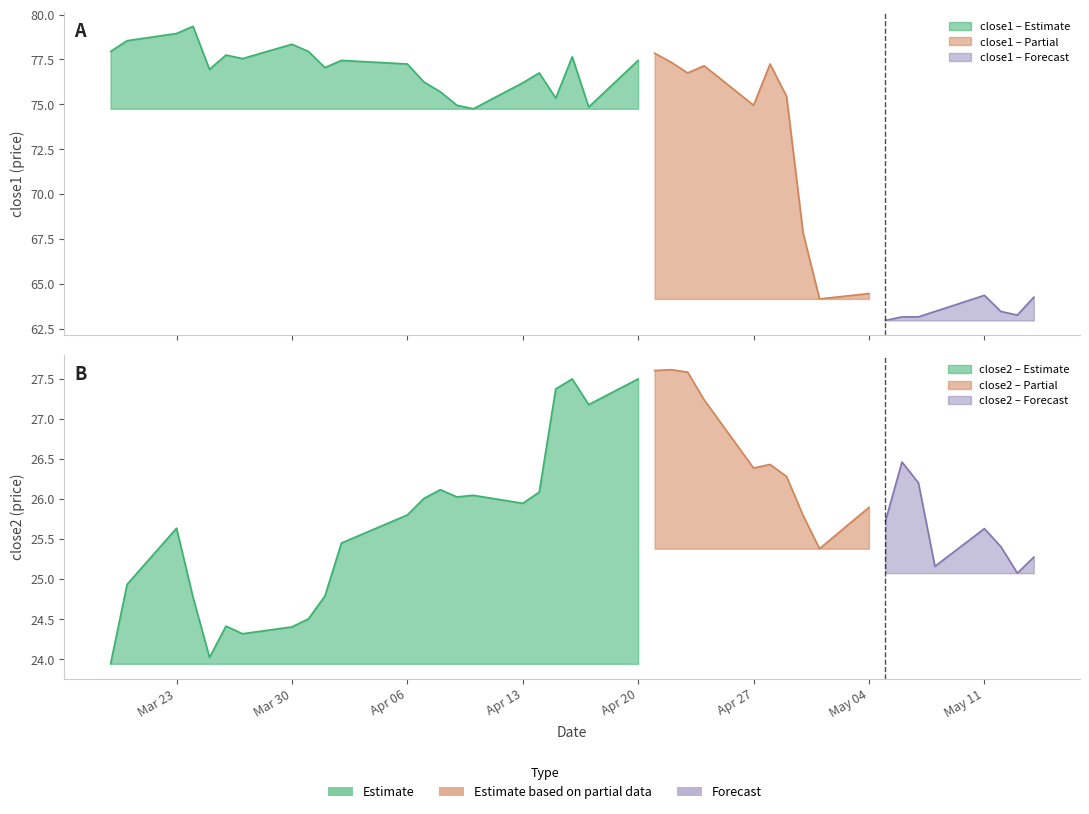

Reading left to right, transcribe all the data shown in this chart.

close1: close1=78.0	close2=78.5	2=79.0	3=79.3	4=77.0	5=77.8	6=77.5	7=78.3	8=78.0	9=77.0	10=77.5	11=77.2	12=76.2	13=75.7	14=75.0	15=74.8	16=76.2	17=76.8	18=75.3	19=77.7	20=74.8	21=77.5	22=77.8	23=77.3	24=76.8	25=77.2	26=75.0	27=77.2	28=75.5	29=67.8	30=64.2	31=64.5	32=63.0	33=63.1	34=63.1	35=63.5	36=64.3	37=63.5	38=63.2	39=64.2
close2: close1=23.9	close2=24.9	2=25.6	3=24.8	4=24.0	5=24.4	6=24.3	7=24.4	8=24.5	9=24.8	10=25.4	11=25.8	12=26.0	13=26.1	14=26.0	15=26.0	16=25.9	17=26.1	18=27.4	19=27.5	20=27.2	21=27.5	22=27.6	23=27.6	24=27.6	25=27.2	26=26.4	27=26.4	28=26.3	29=25.8	30=25.4	31=25.9	32=25.7	33=26.5	34=26.2	35=25.2	36=25.6	37=25.4	38=25.1	39=25.3